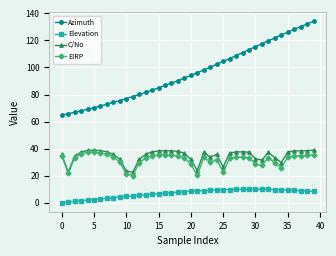

What is the difference between the second highest and second lowest values in the Azimuth series?

66.5